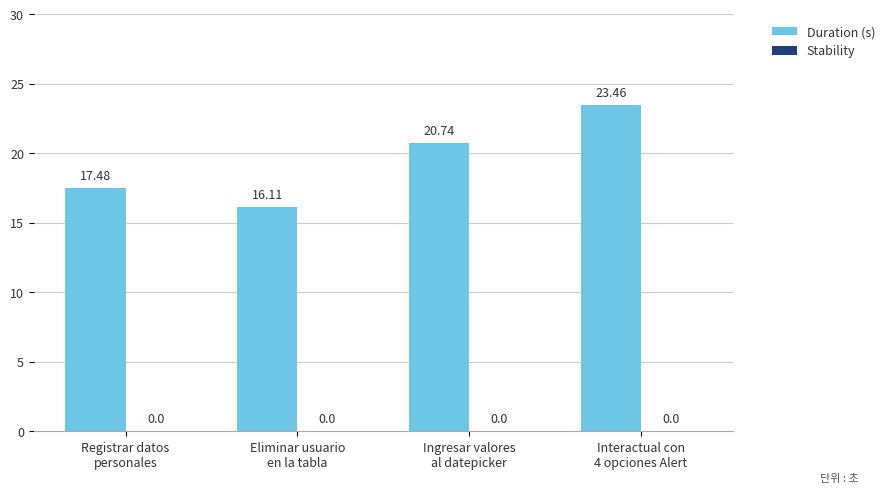

What is the greatest value displayed?

23.5